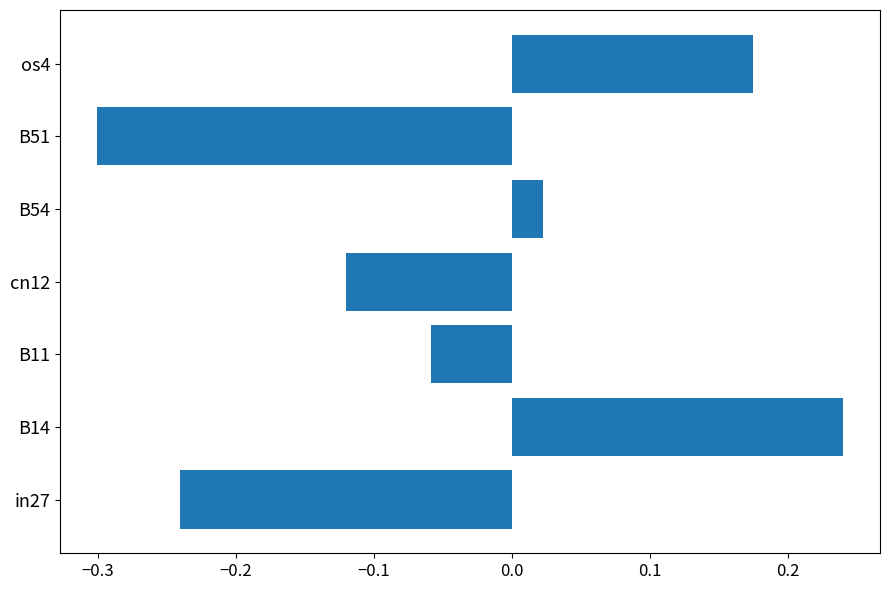

Which category has the lowest value across all series?

B51